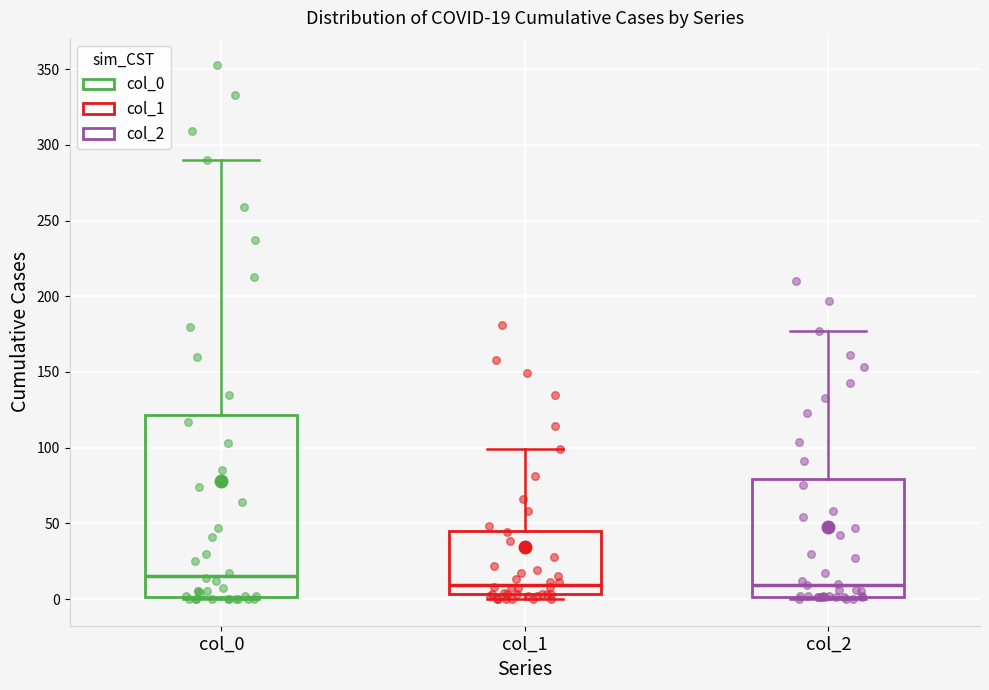

Which box has the highest median line?

col_0